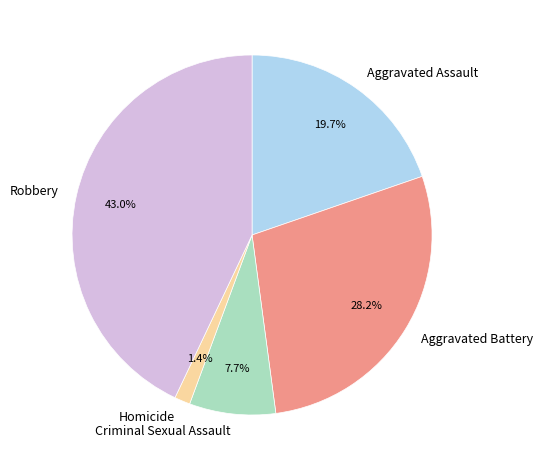

The Robbery slice represents 29% of the pie. True or false?

False